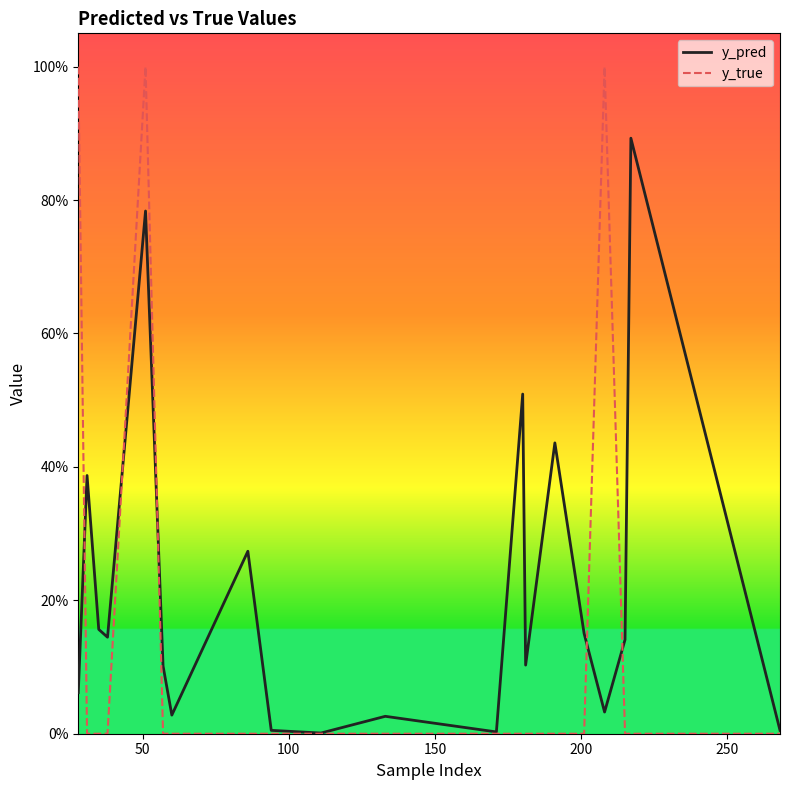

Does the chart have visible grid lines?

No